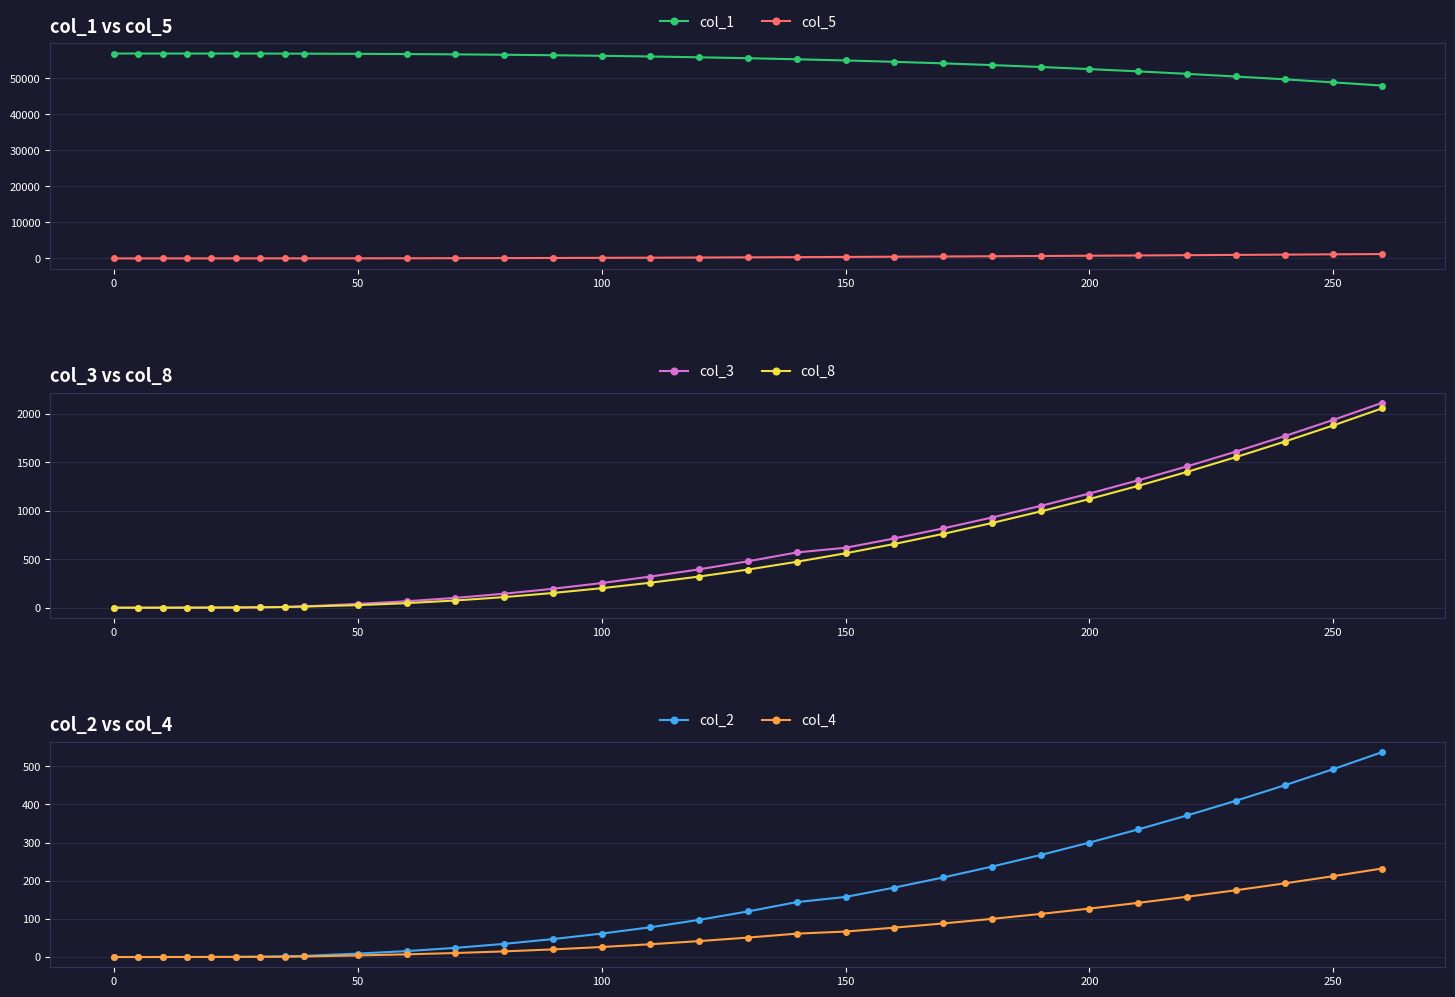

True or false: col_5 and col_1 intersect in this chart.

False